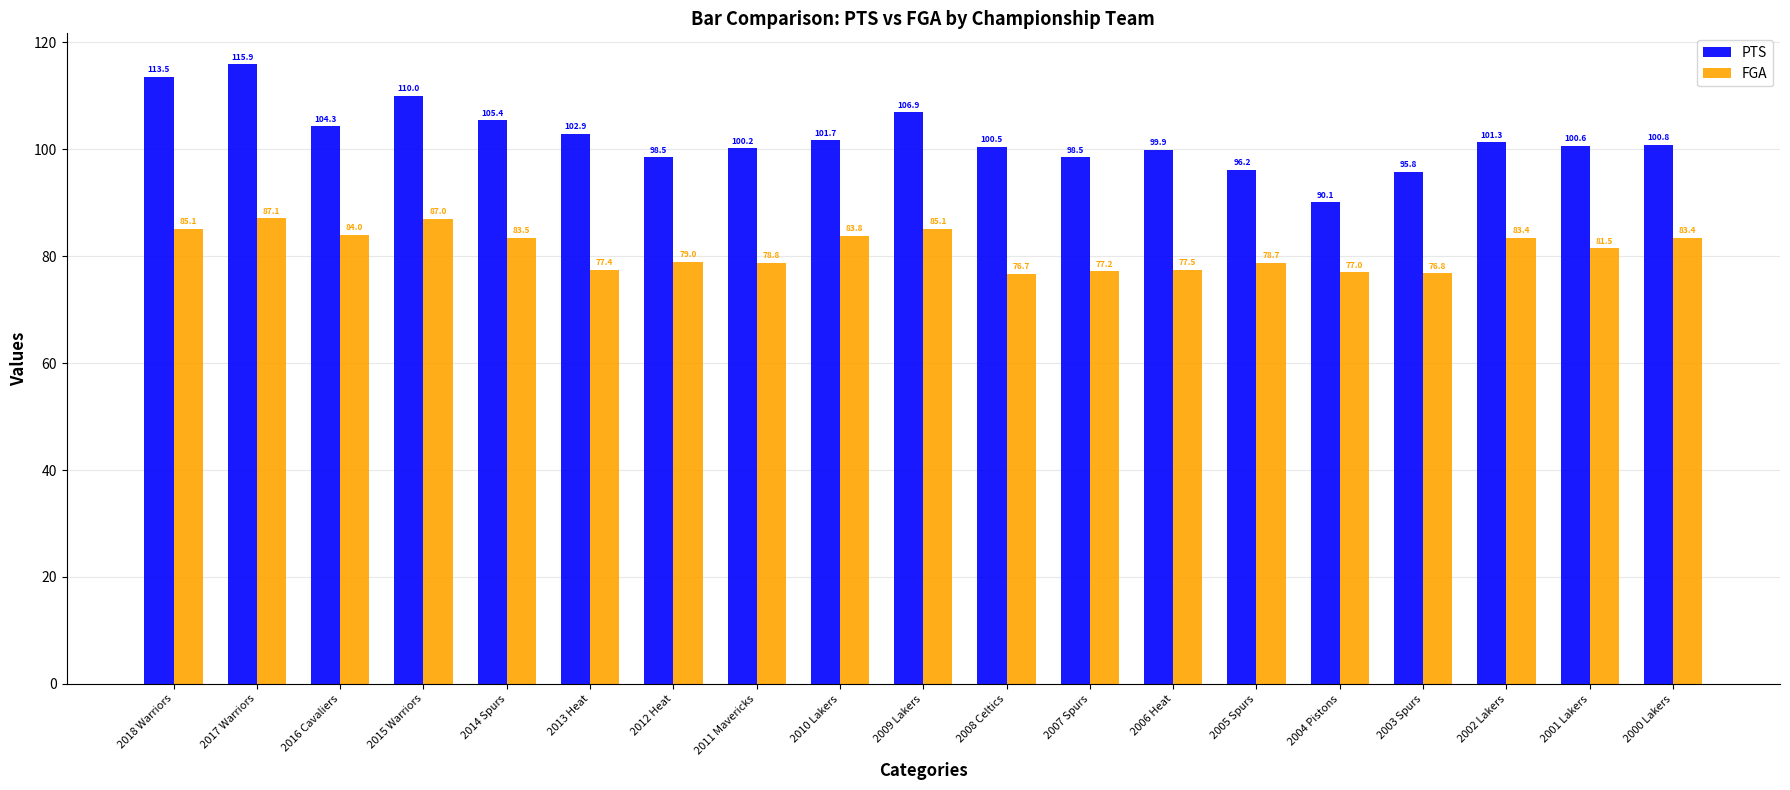

What position from the left is 2003 Spurs?

16